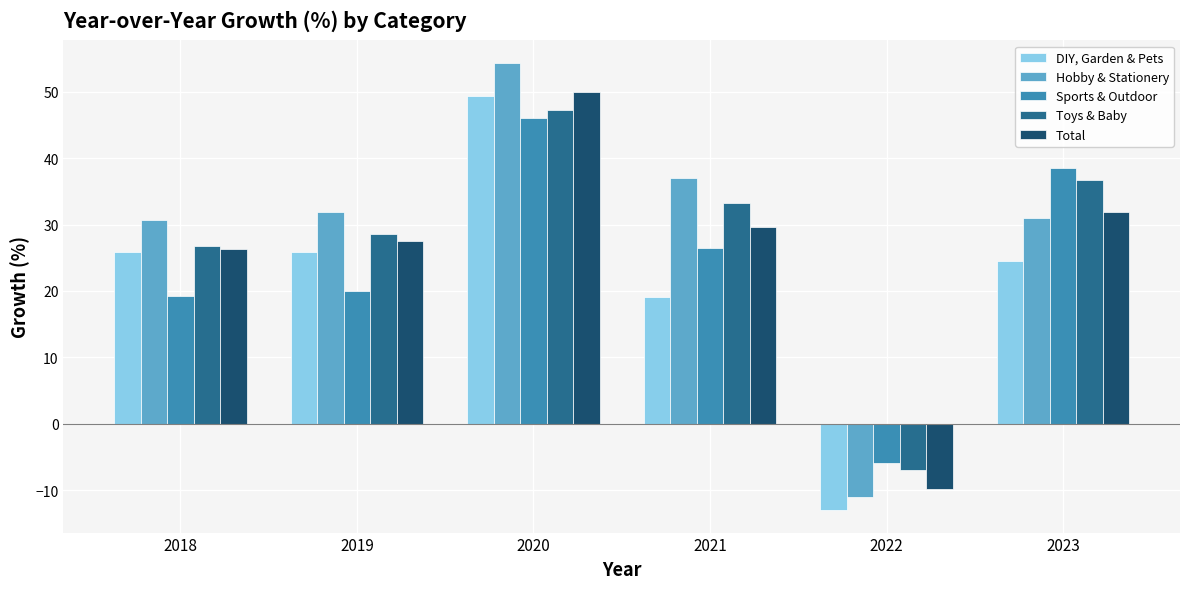

What is the sum of all DIY, Garden & Pets values?

131.7